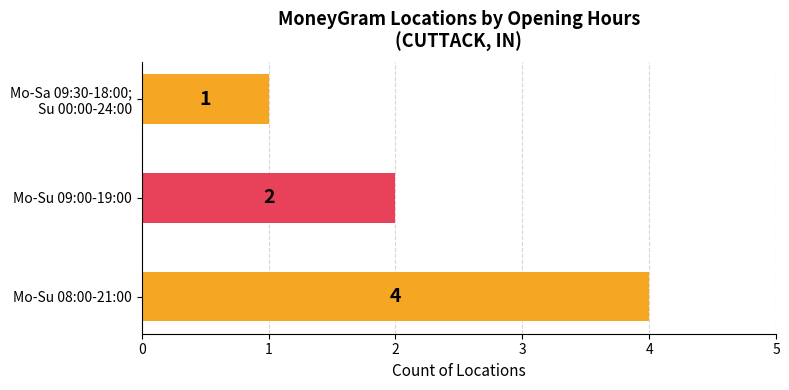

The value at Mo-Su 08:00-21:00 is 1. True or false?

False